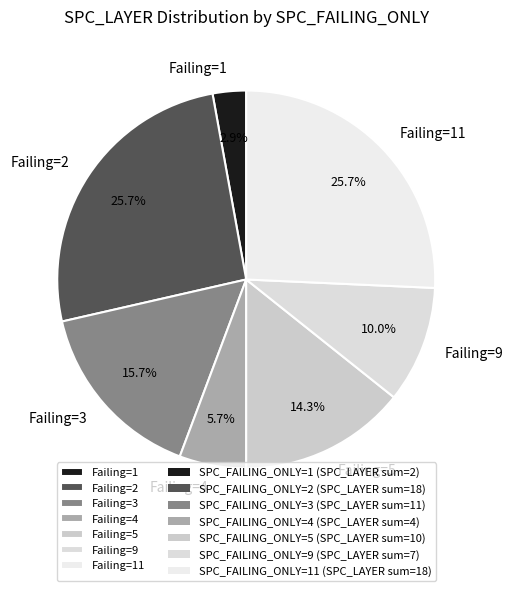

Do Failing=4 and Failing=9 together represent more than half of the pie?

No